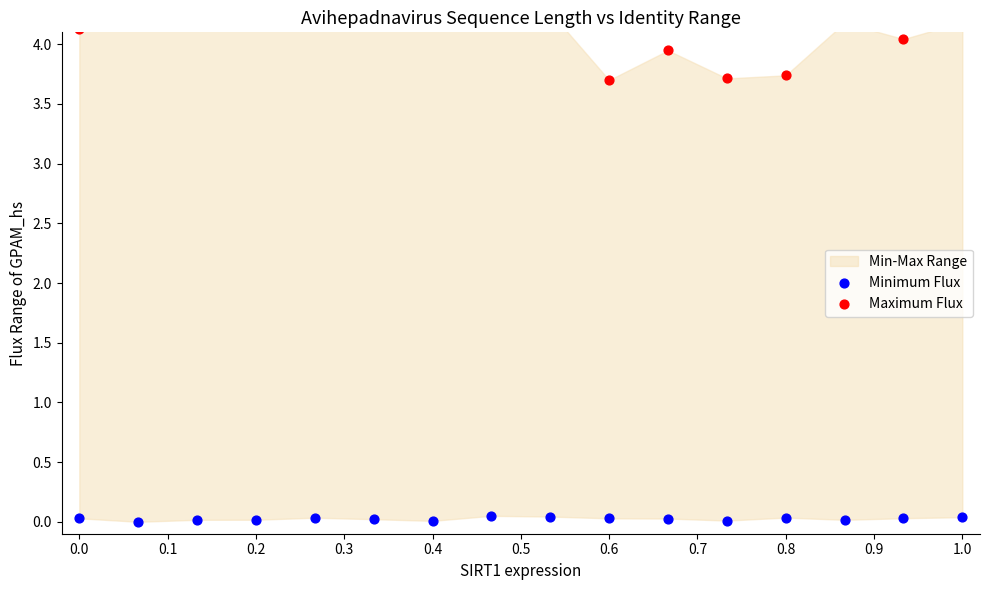

Which series contains the lowest Y value?

Minimum Flux